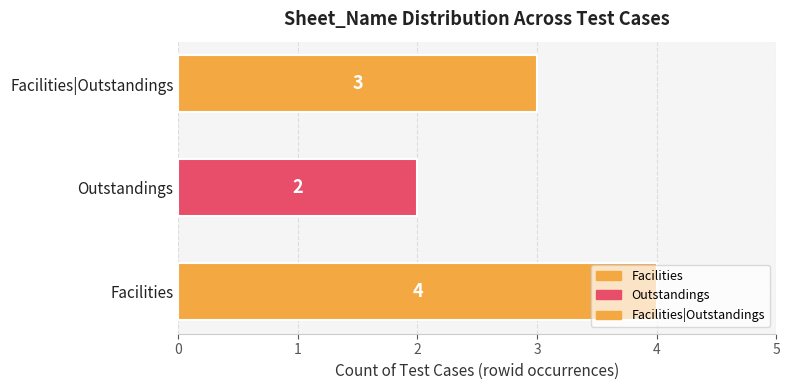

Rank the categories by value from lowest to highest.

Outstandings, Facilities|Outstandings, Facilities